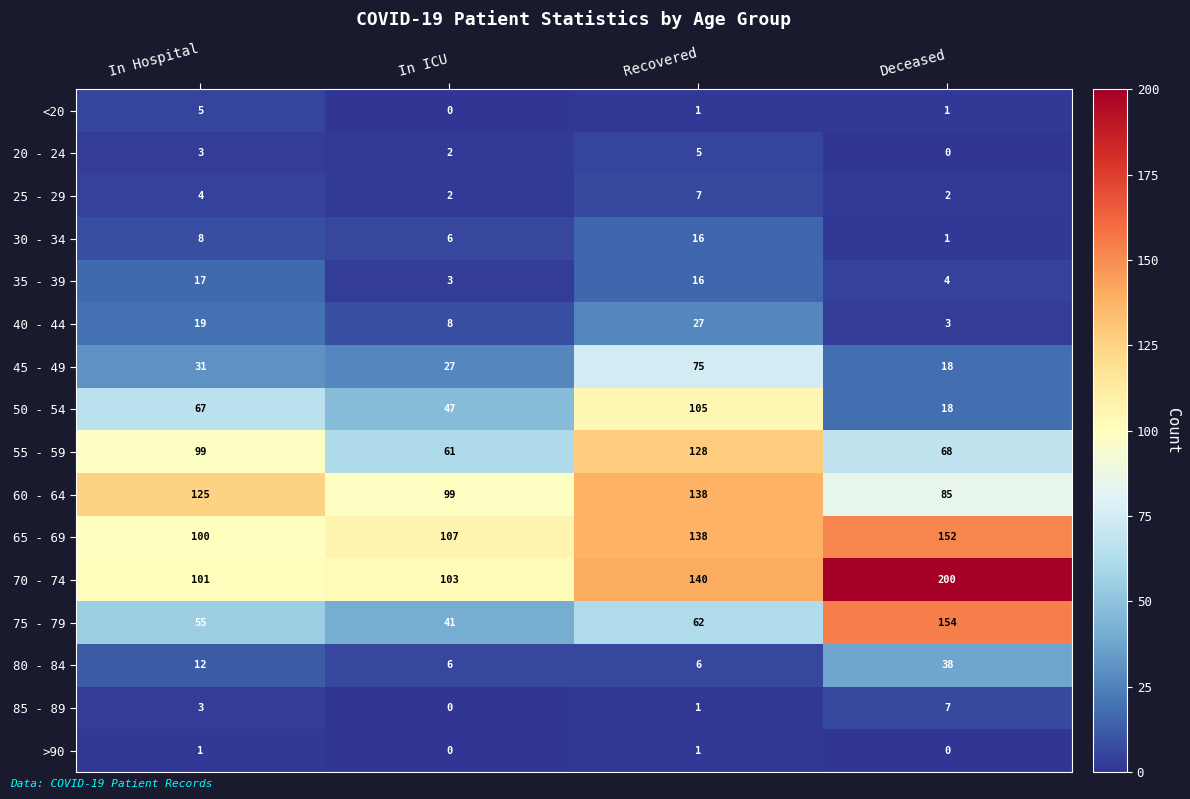

What is the total value across all series at In Hospital?

650